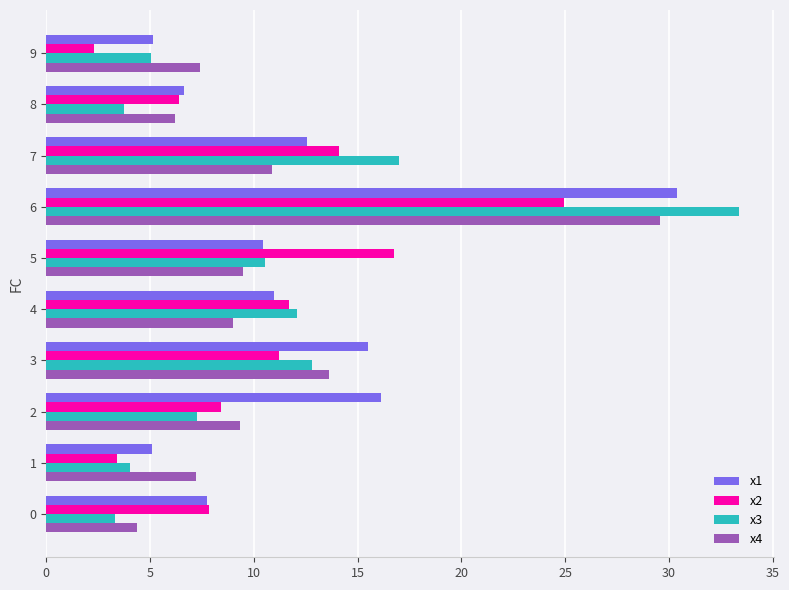

At how many categories does at least one series exceed 15?

5